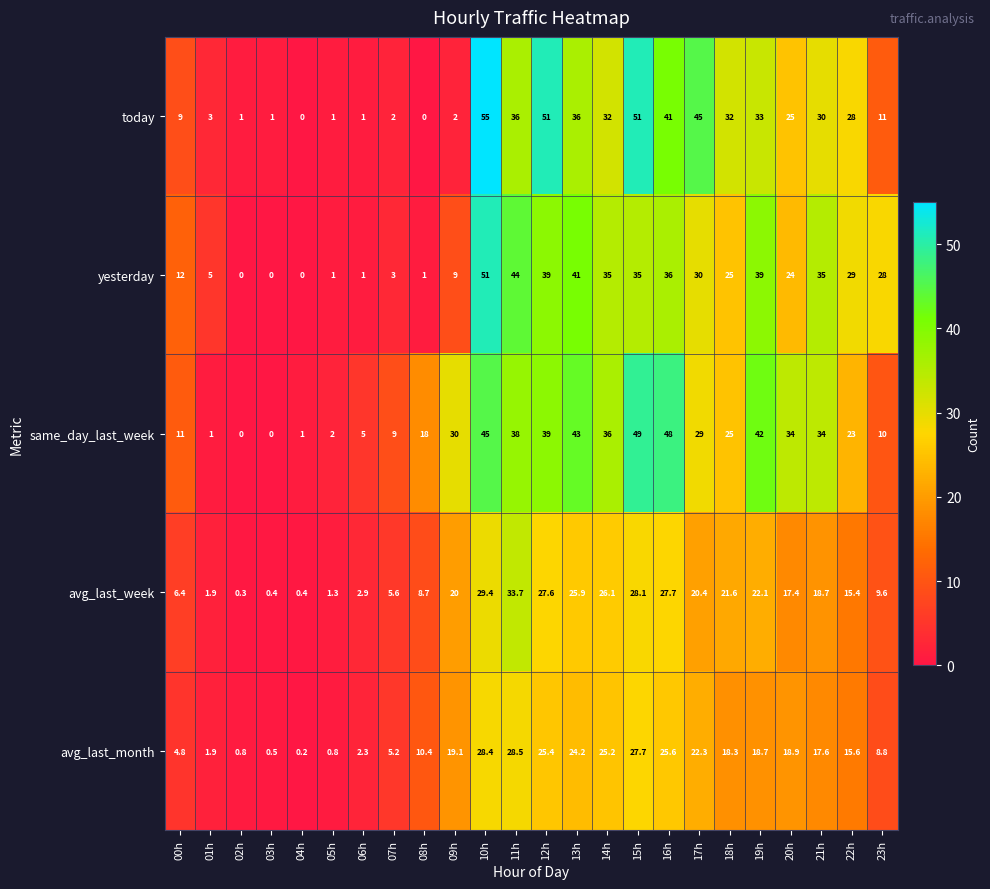

Which series has the widest spread of values?

today